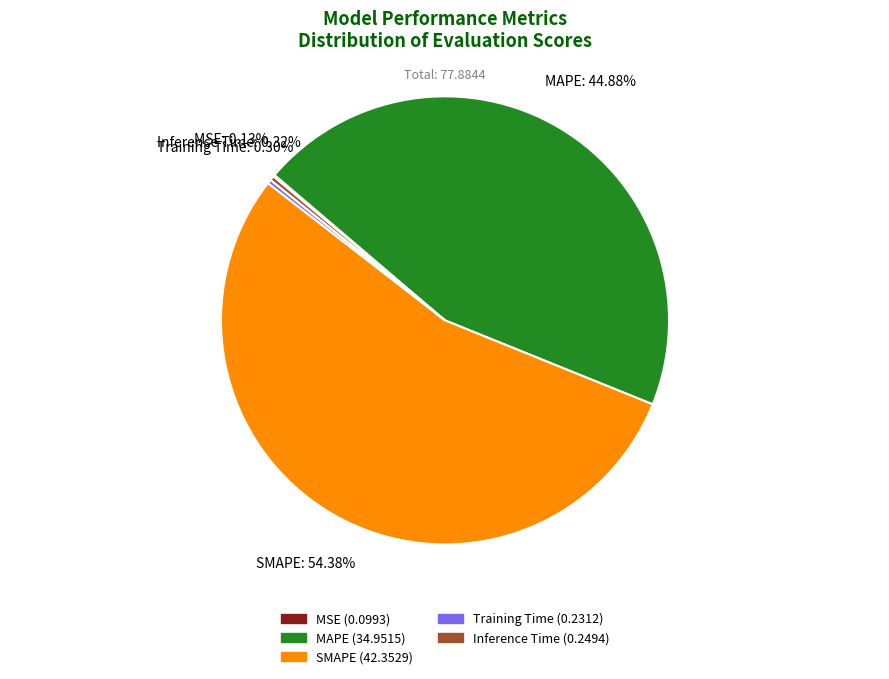

Which slice is the largest?

SMAPE